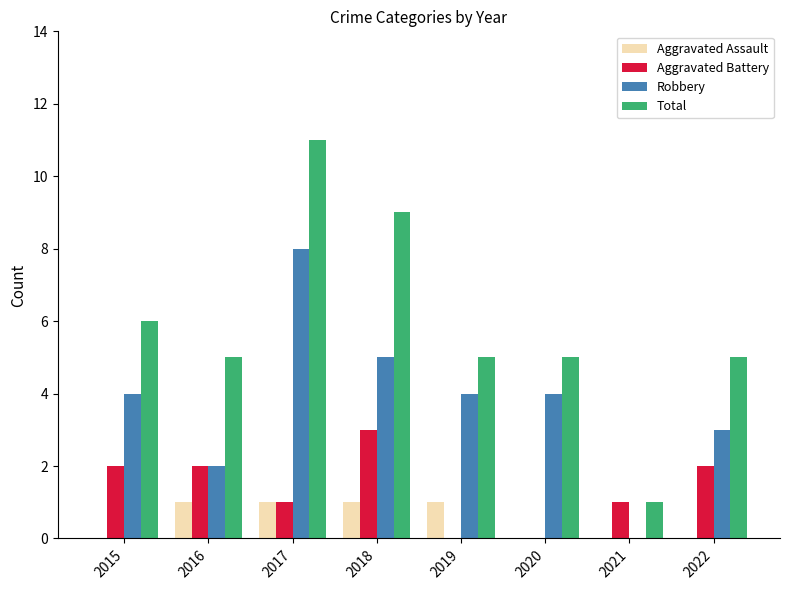

Reading left to right, list all the values displayed in this chart.

Aggravated Assault: 2015=0	2016=1	2017=1	2018=1	2019=1	2020=0	2021=0	2022=0
Aggravated Battery: 2015=2	2016=2	2017=1	2018=3	2019=0	2020=0	2021=1	2022=2
Robbery: 2015=4	2016=2	2017=8	2018=5	2019=4	2020=4	2021=0	2022=3
Total: 2015=6	2016=5	2017=11	2018=9	2019=5	2020=5	2021=1	2022=5